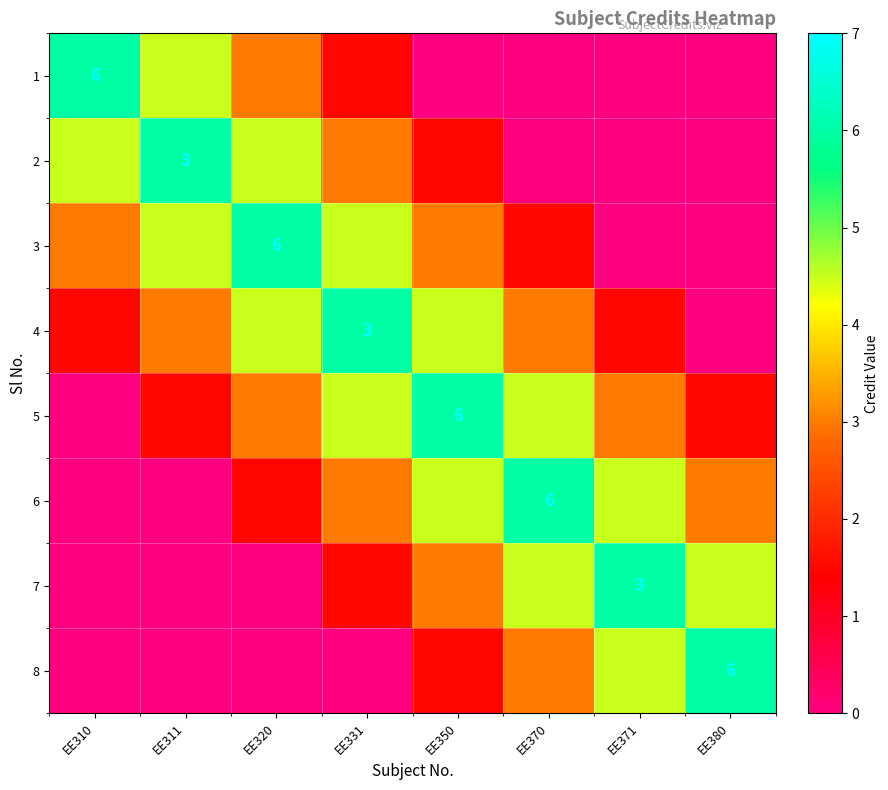

The 8 series shows 3.7 at EE380. True or false?

False